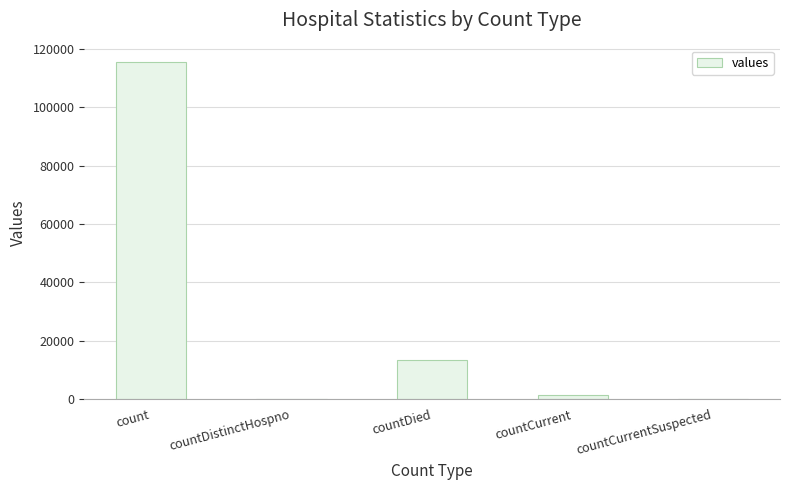

The value at countDistinctHospno is 52879. True or false?

False